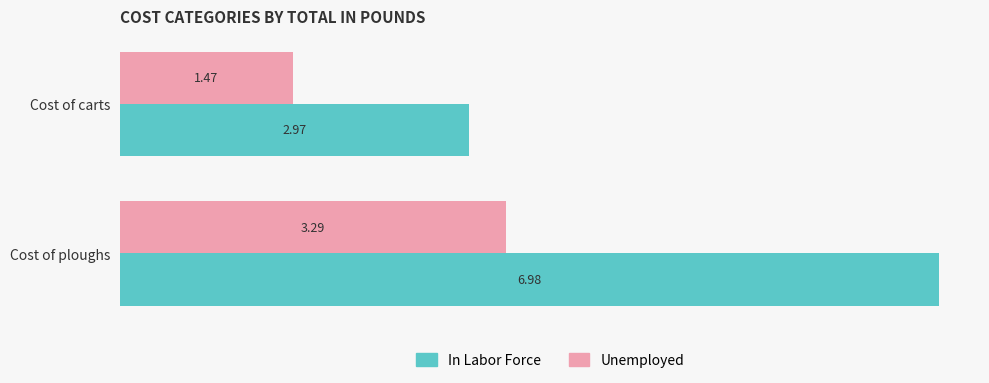

At how many categories does at least one series exceed 4?

1